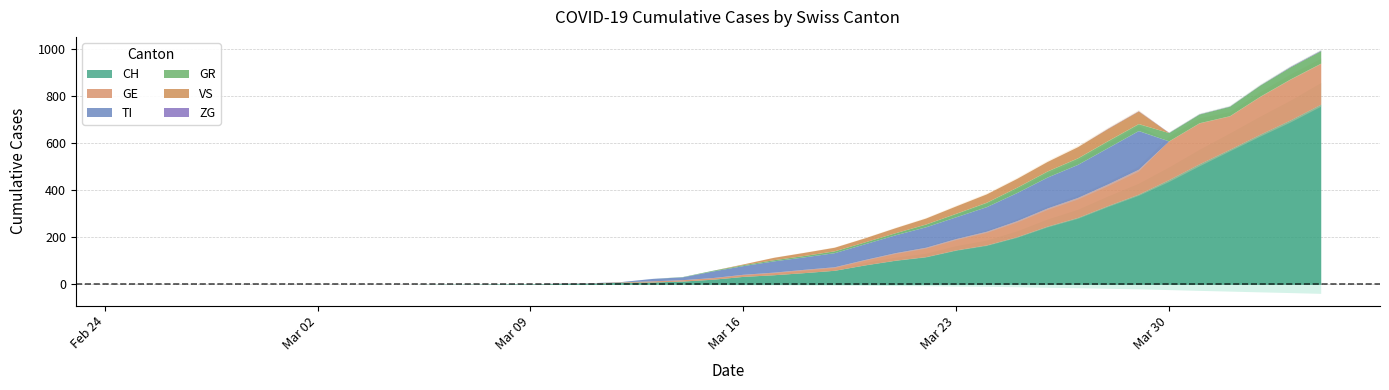

What is the label of the 18th point from the right?

2020-03-18